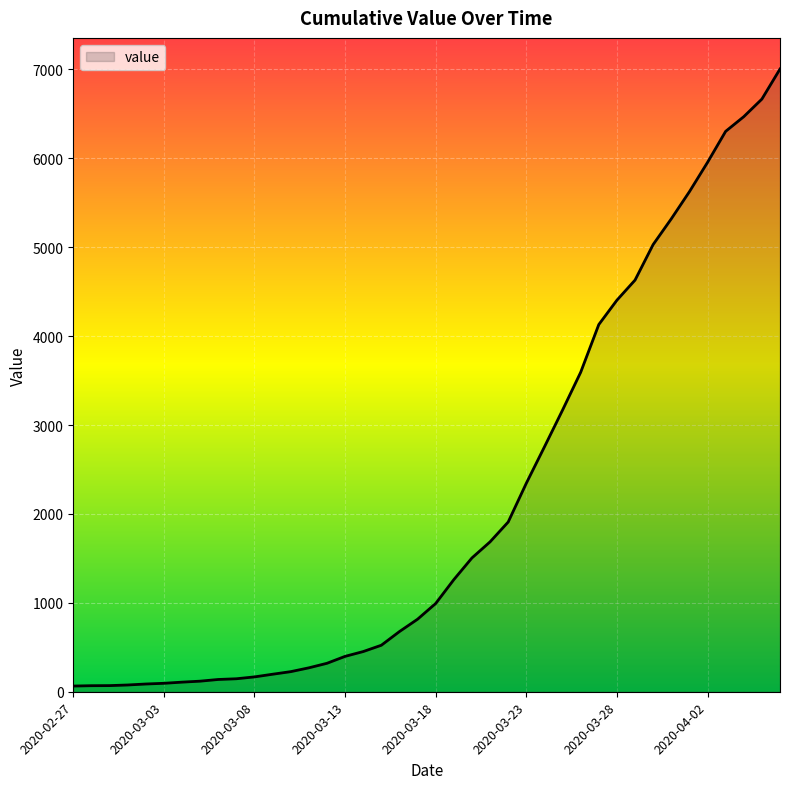

What is the difference between the maximum and minimum values?

6940